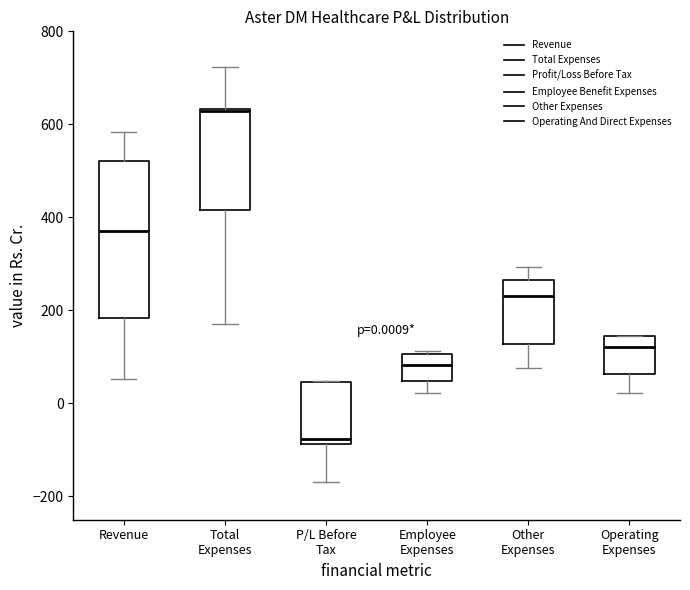

Comparing the boxes themselves (not the whiskers), which one is the tallest?

Revenue